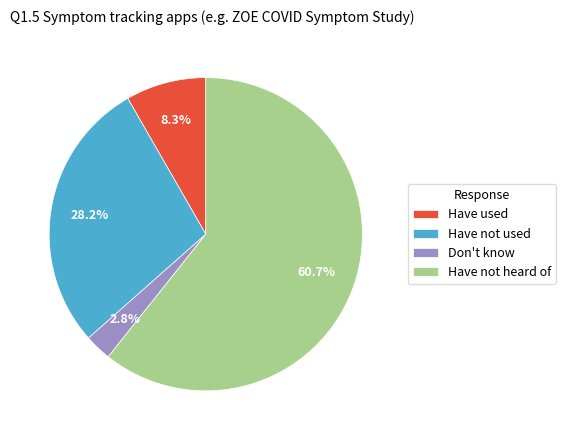

What is the smallest slice in the pie chart?

Don't know